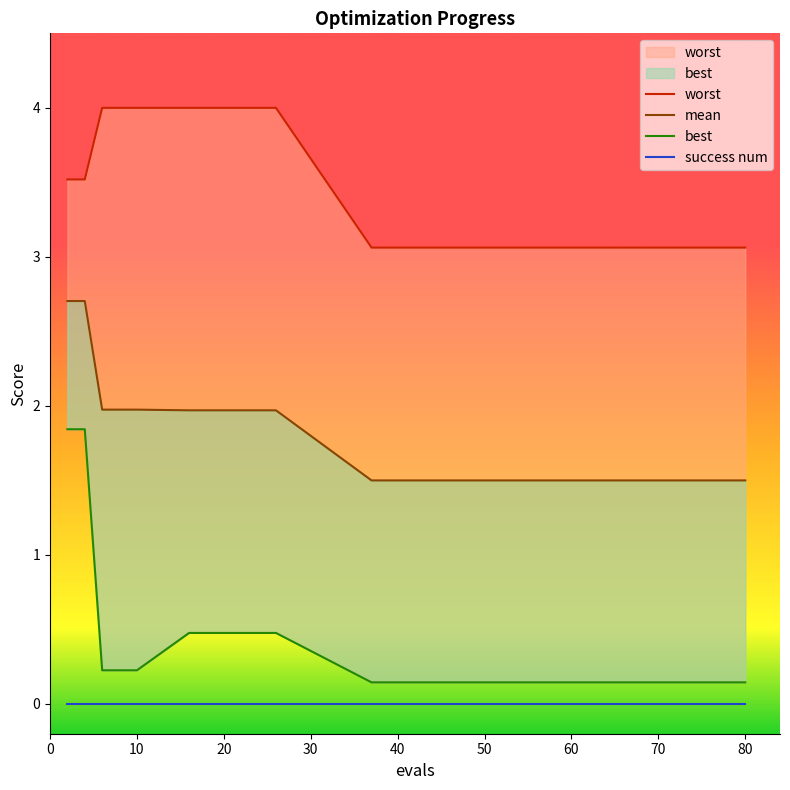

Is it true that worst equals 3.1 at 48?

True